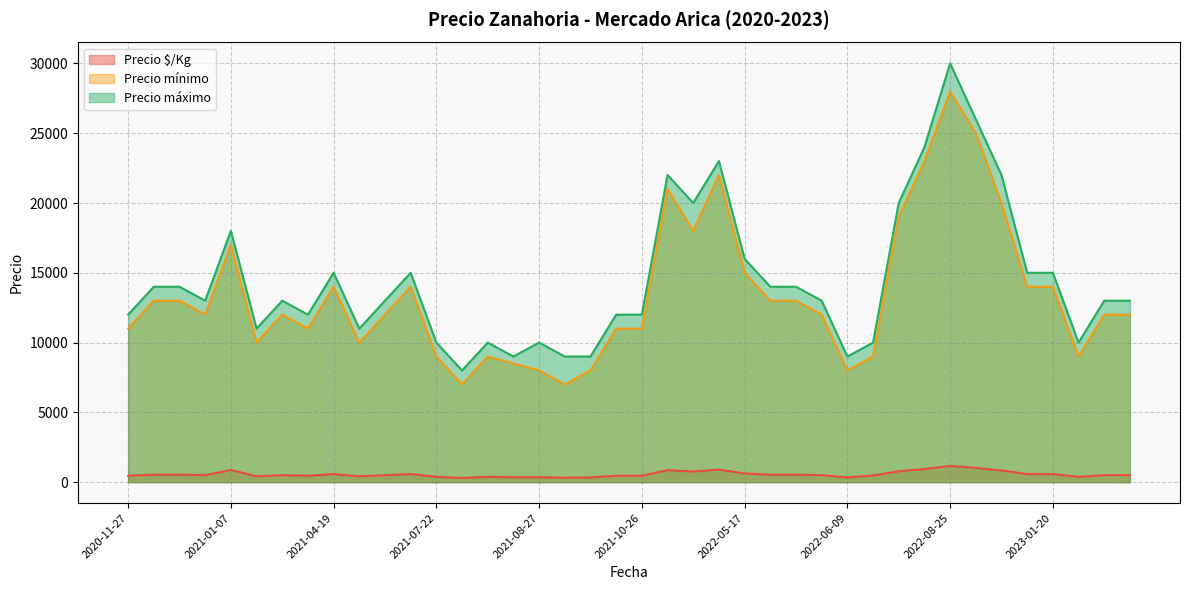

What is the sum of the Precio máximo values at 2021-10-26 and 2021-08-09?

22000